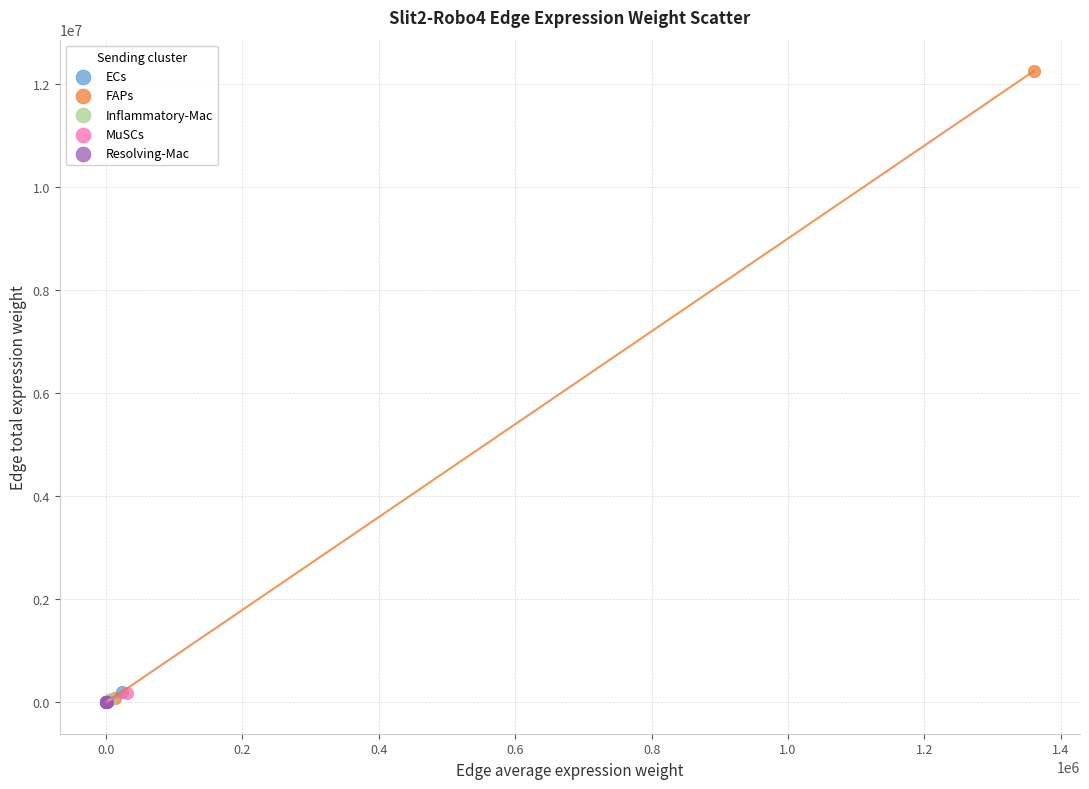

Which series reaches the maximum Y coordinate?

FAPs